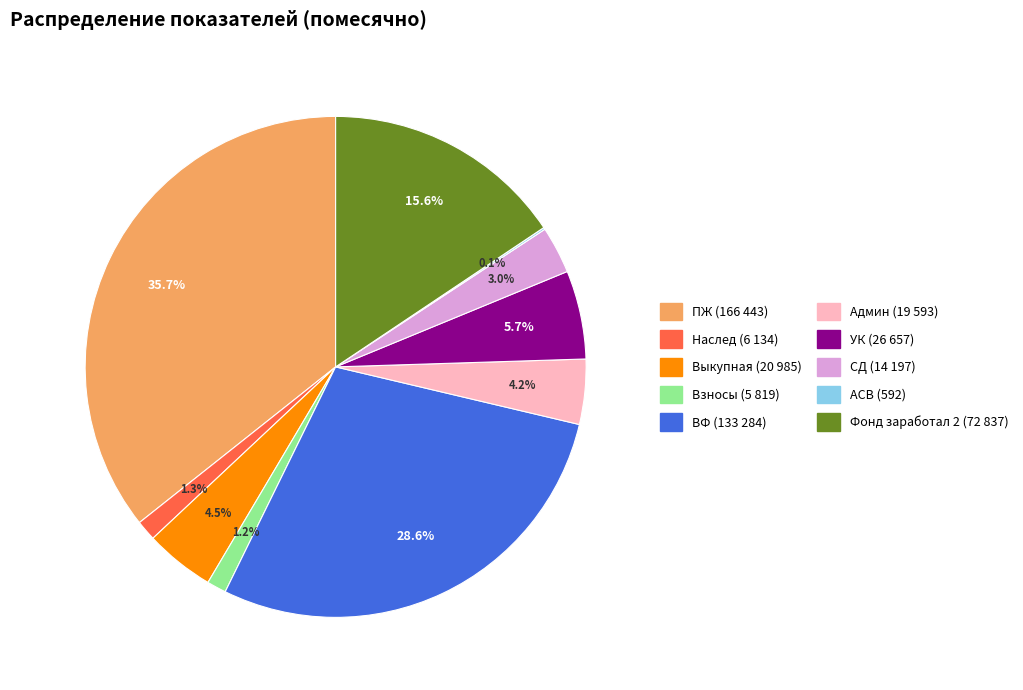

Does any single category account for the majority?

No